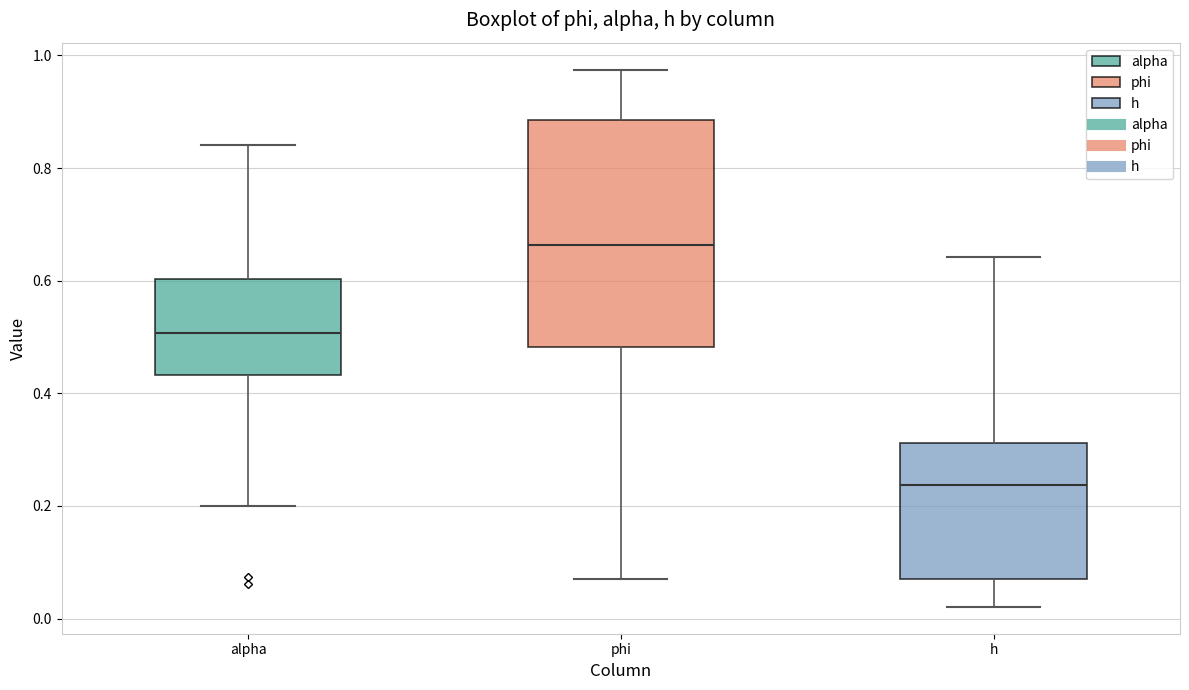

Which box has the lowest median line?

h